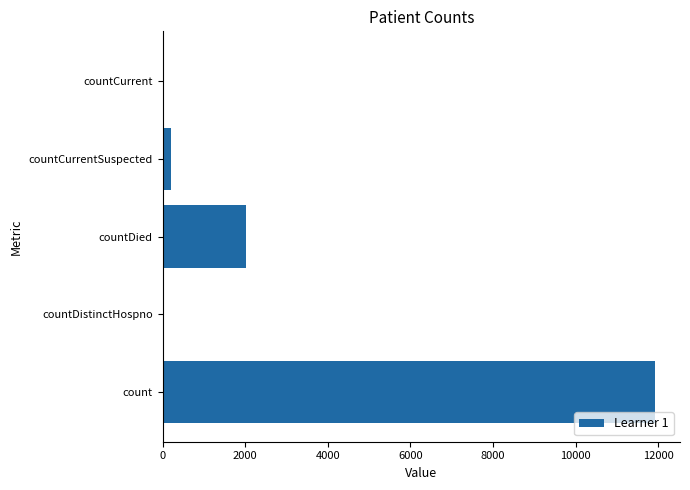

What is the maximum value shown in the chart?

11926